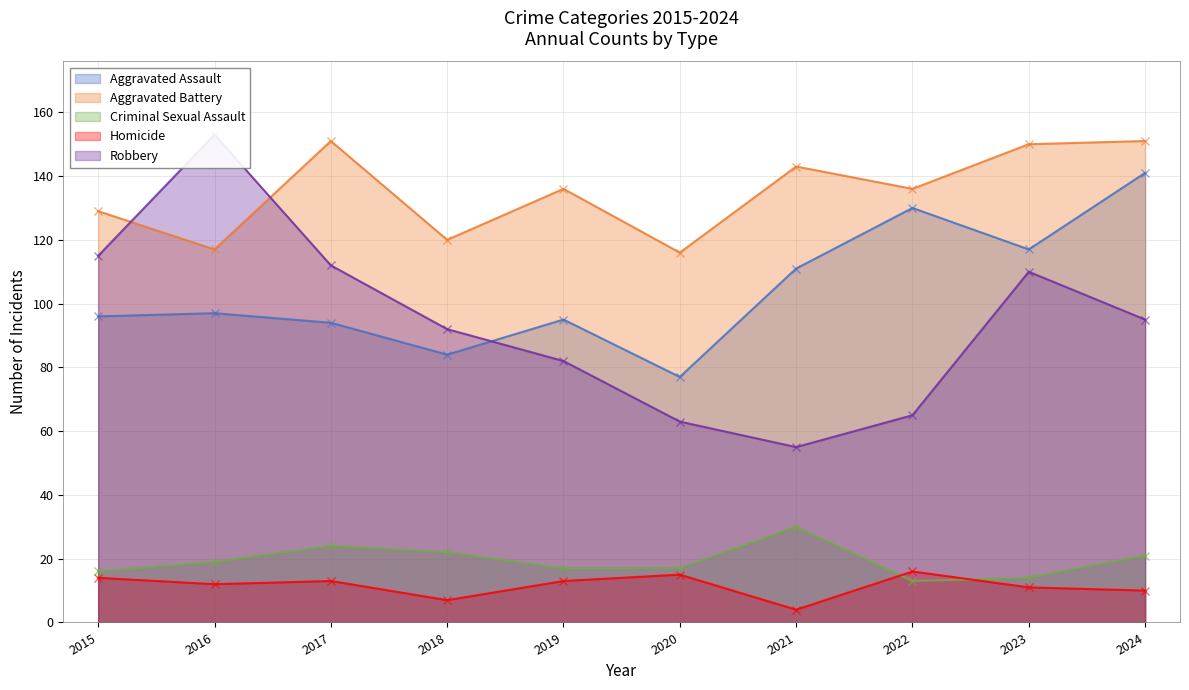

What is the difference between the highest and lowest values at 2017?

138